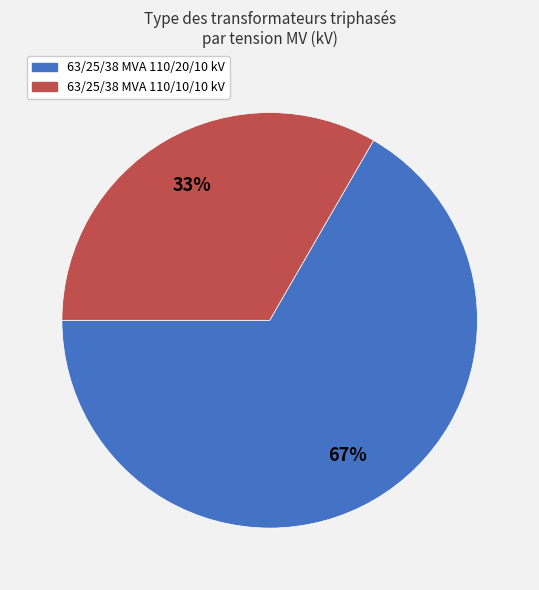

To the nearest percent, what percentage of the pie is 63/25/38 MVA 110/20/10 kV?

67%